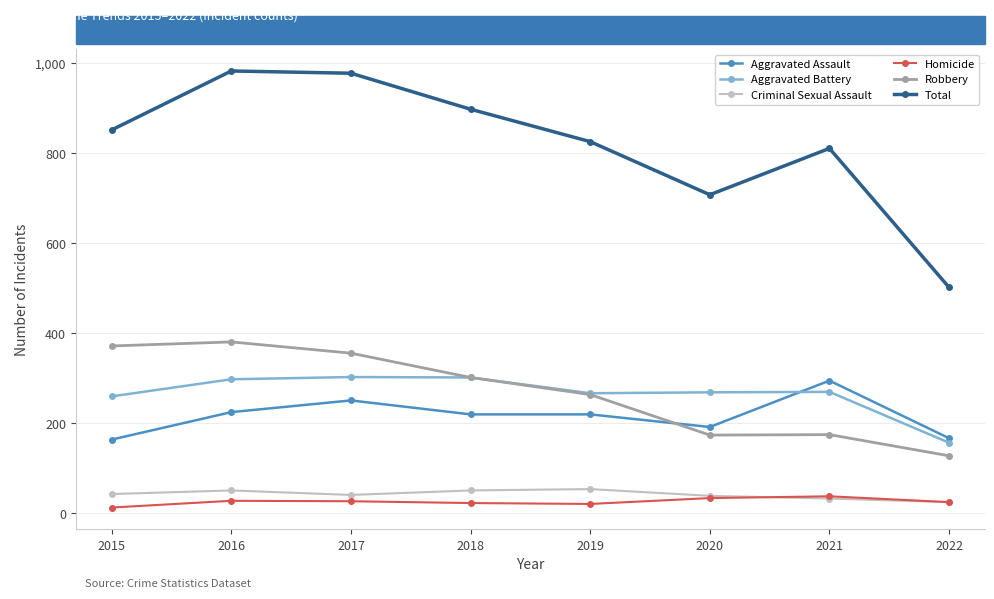

What is the sum of all Homicide values?

209